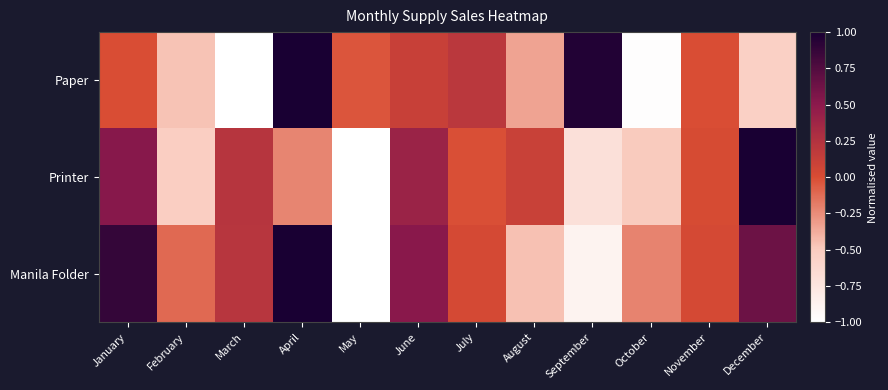

Reading left to right, what are all the values shown in this chart?

Paper: January=-0.0	February=-0.5	March=-1.0	April=1.0	May=-0.0	June=0.1	July=0.2	August=-0.3	September=1.0	October=-1.0	November=-0.0	December=-0.5
Printer: January=0.5	February=-0.5	March=0.2	April=-0.2	May=-1.0	June=0.4	July=-0.0	August=0.1	September=-0.7	October=-0.5	November=0.0	December=1.0
Manila Folder: January=0.9	February=-0.1	March=0.2	April=1.0	May=-1.0	June=0.5	July=0.0	August=-0.5	September=-0.9	October=-0.2	November=0.0	December=0.6